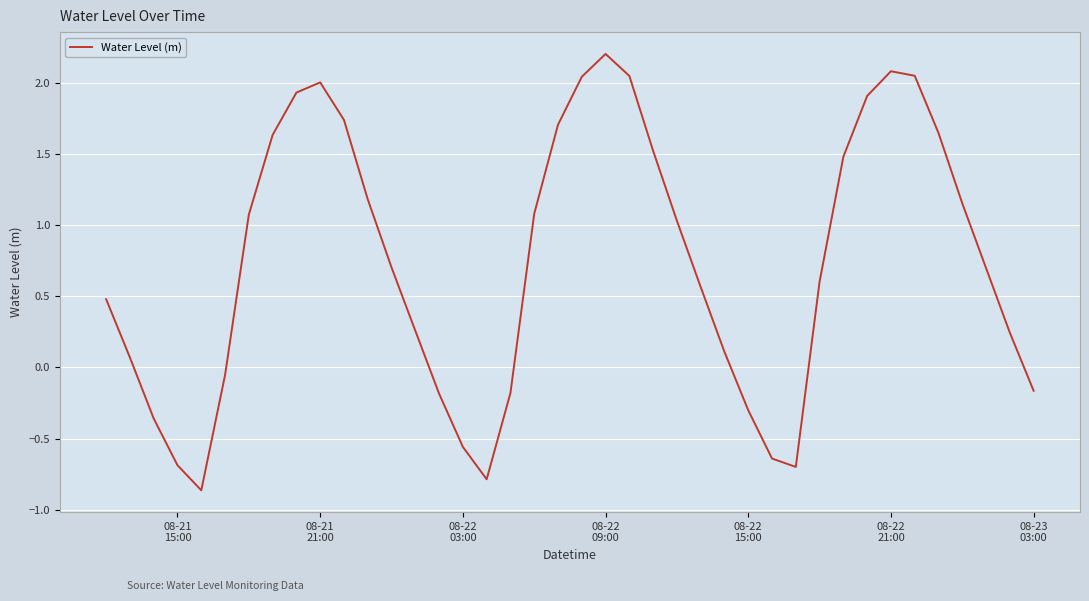

What is the maximum value shown in the chart?

2.2